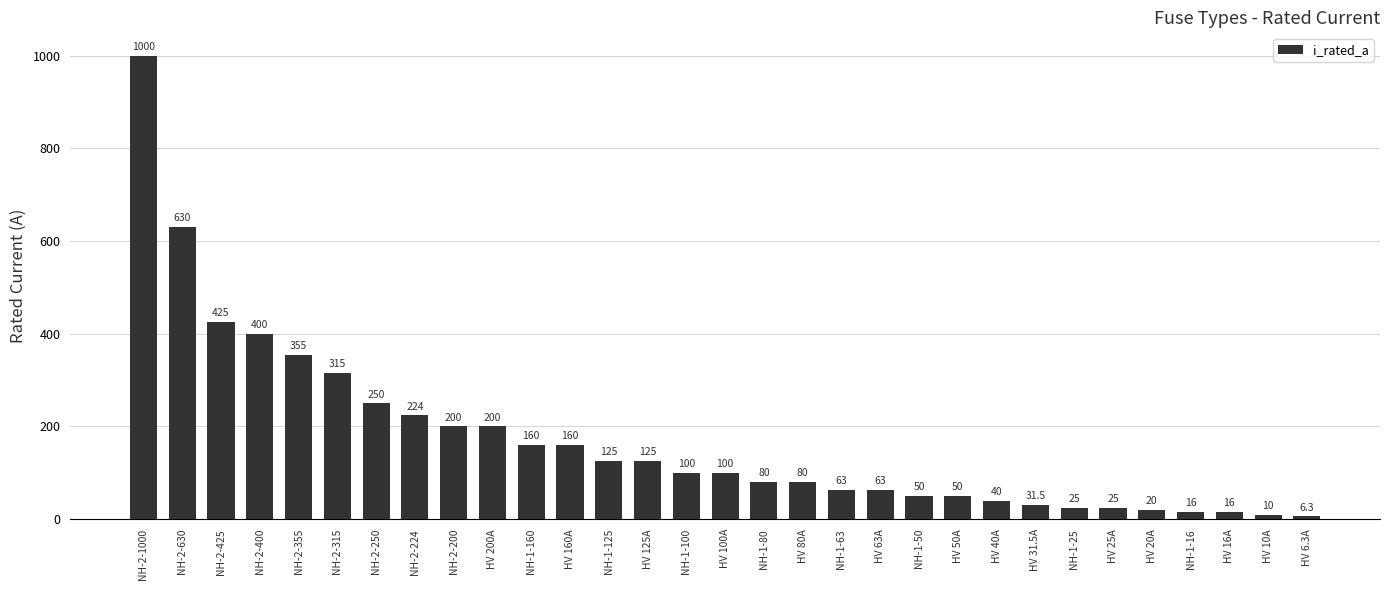

Reading right to left, transcribe all the data shown in this chart.

6.3	10.0	16.0	16.0	20.0	25.0	25.0	31.5	40.0	50.0	50.0	63.0	63.0	80.0	80.0	100.0	100.0	125.0	125.0	160.0	160.0	200.0	200.0	224.0	250.0	315.0	355.0	400.0	425.0	630.0	1000.0